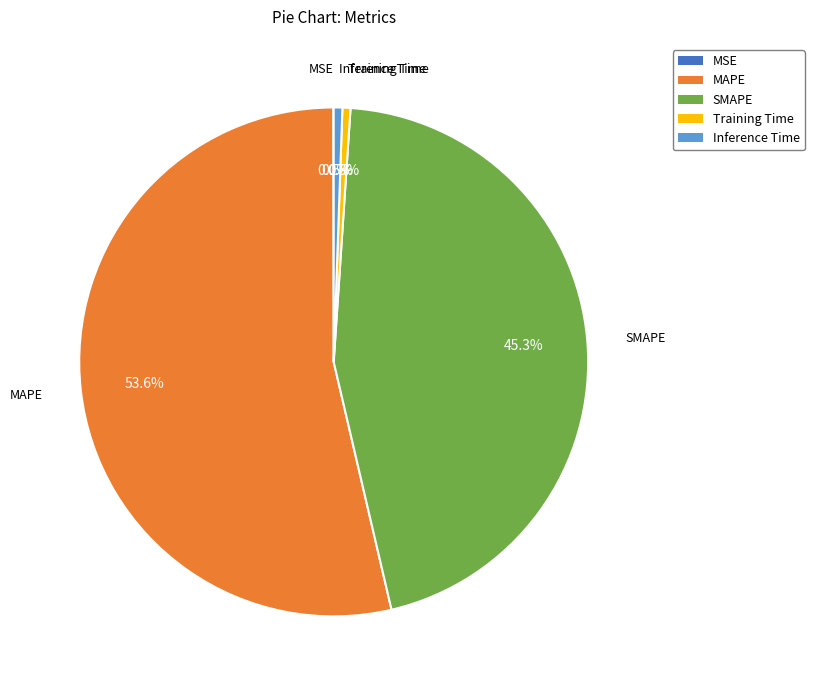

Between Inference Time and SMAPE, which is larger?

SMAPE